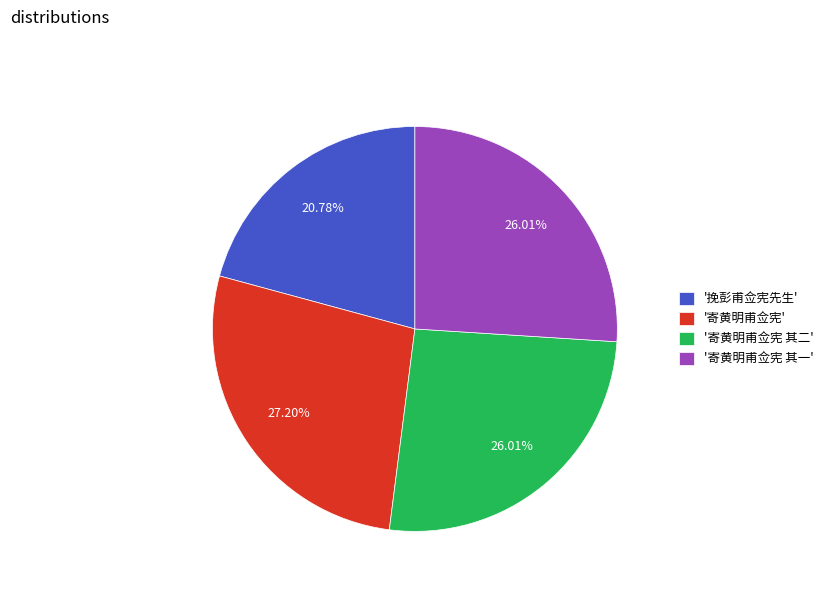

Do '挽彭甫佥宪先生' and '寄黄明甫佥宪 其二' together represent more than half of the pie?

No